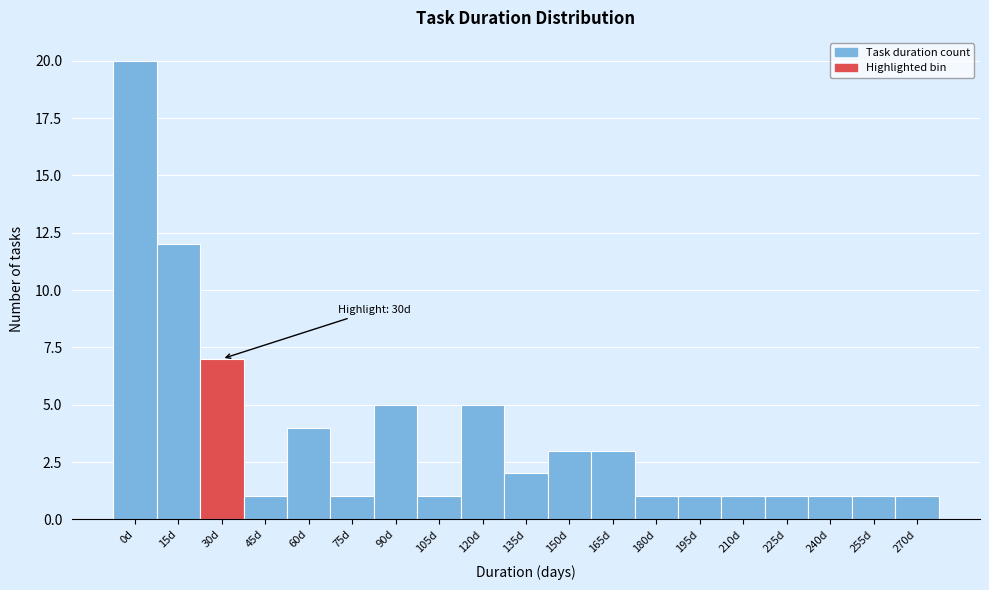

Reading right to left, what are all the values shown in this chart?

1	1	1	1	1	1	1	3	3	2	5	1	5	1	4	1	7	12	20